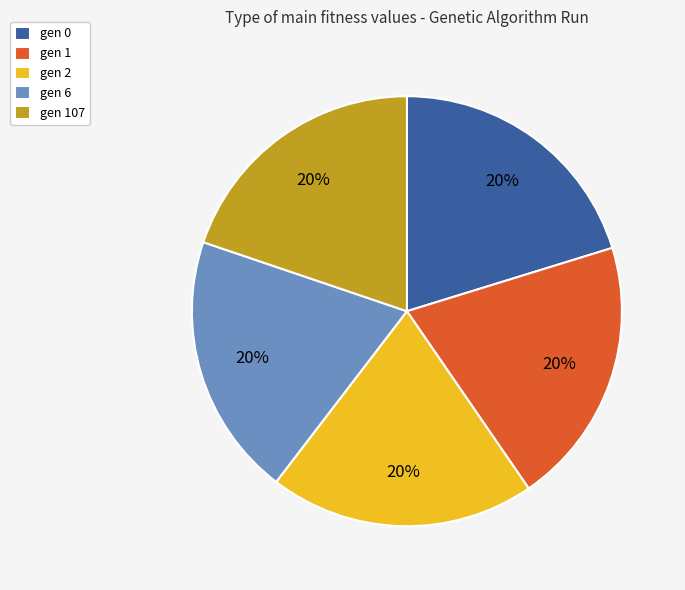

Does gen 0 account for over 50% of the chart?

No